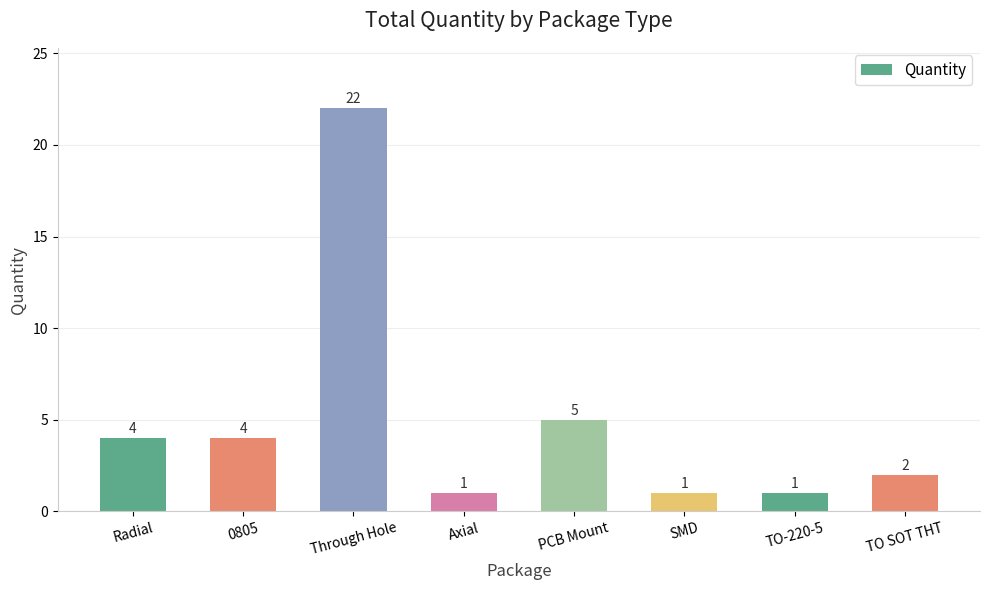

Is it true that the value at SMD is 1?

True